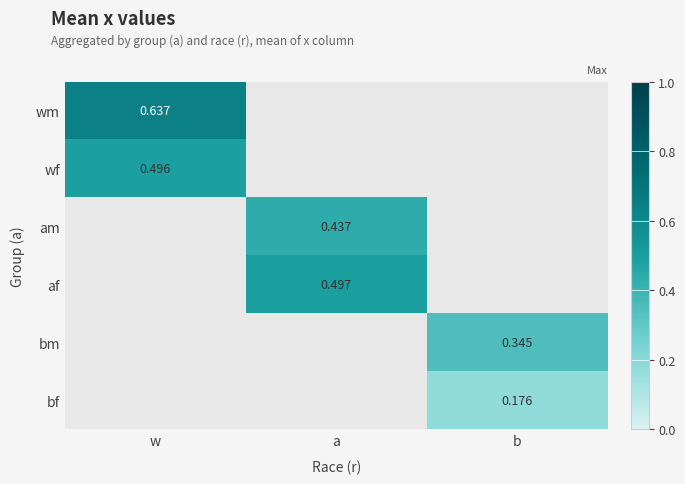

True or false: af has a value of 0.8 at a.

False